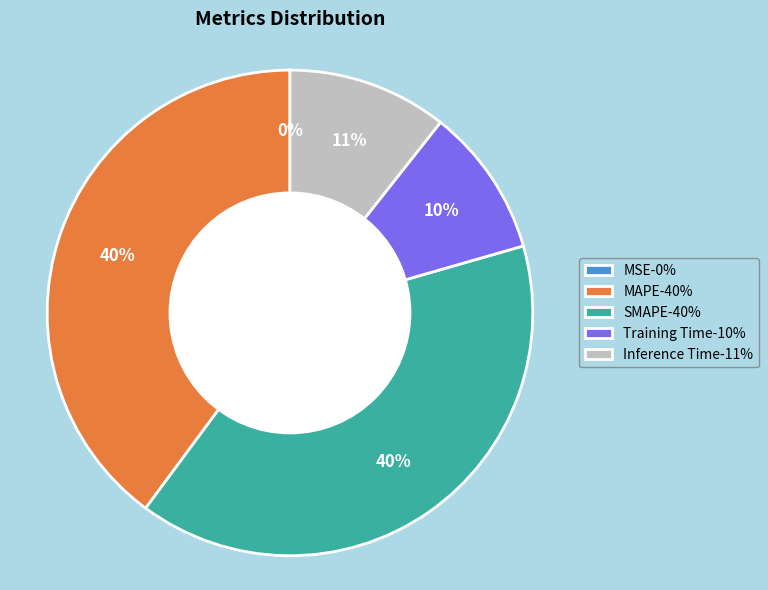

Do Inference Time and Training Time together represent more than half of the pie?

No